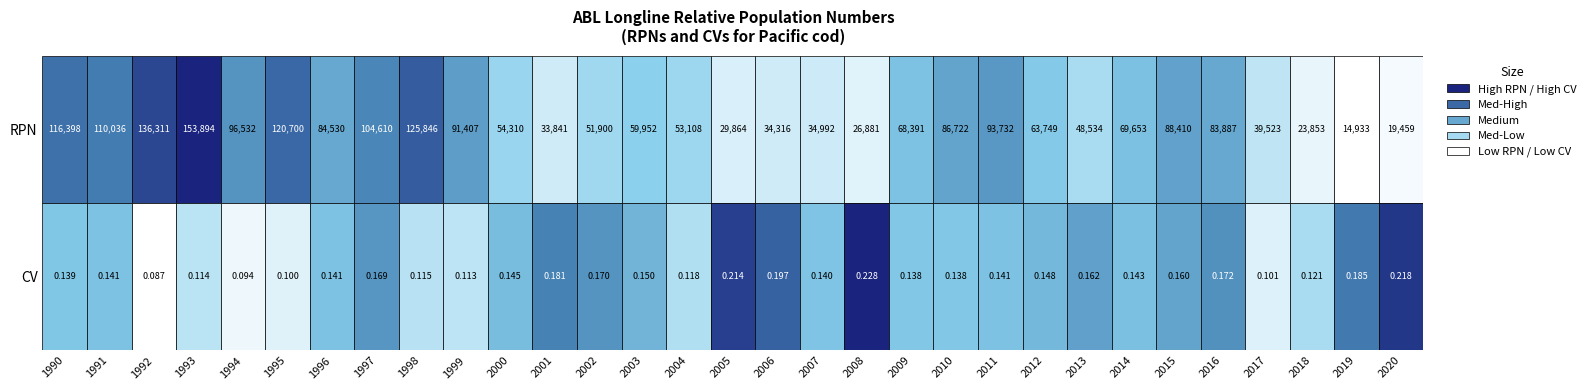

The value of 1997 at 1 is 0.2. True or false?

True